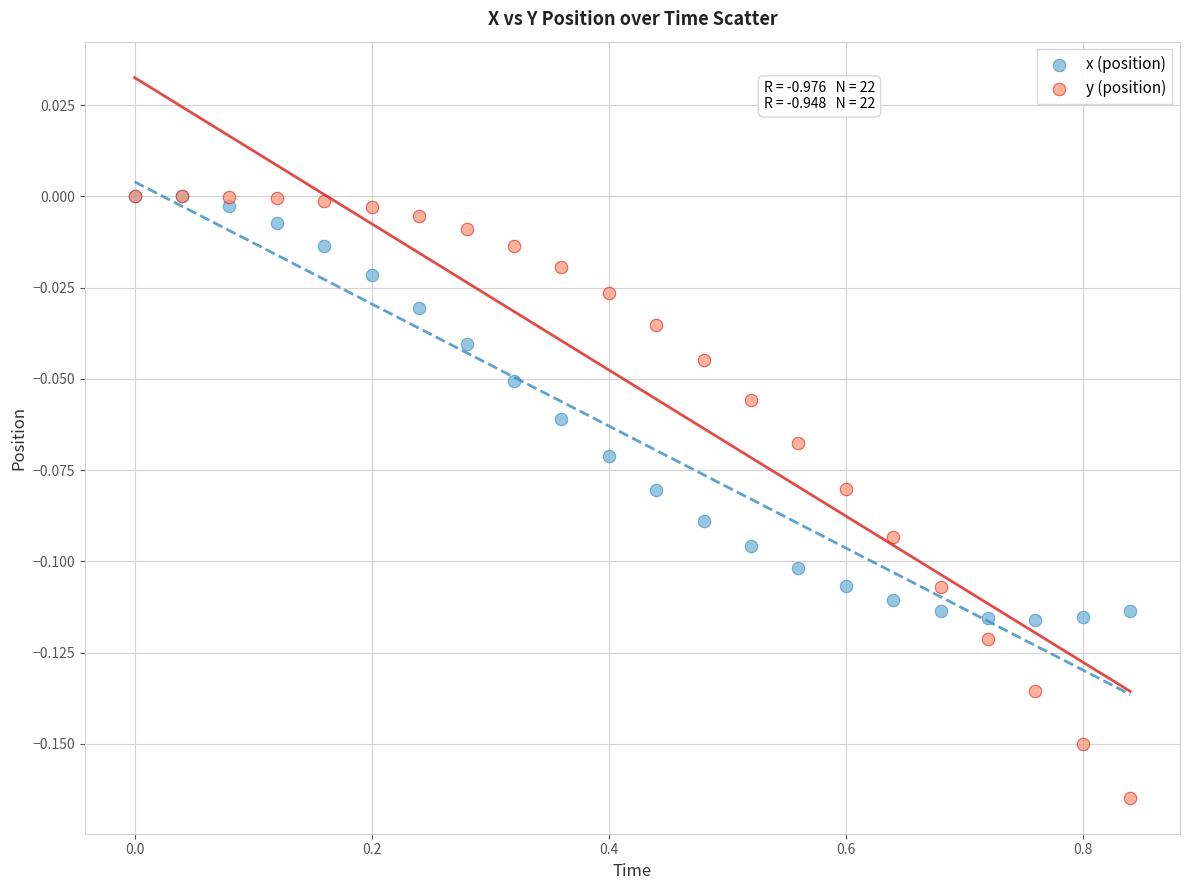

Which series has the largest Y range (max minus min)?

y (position)